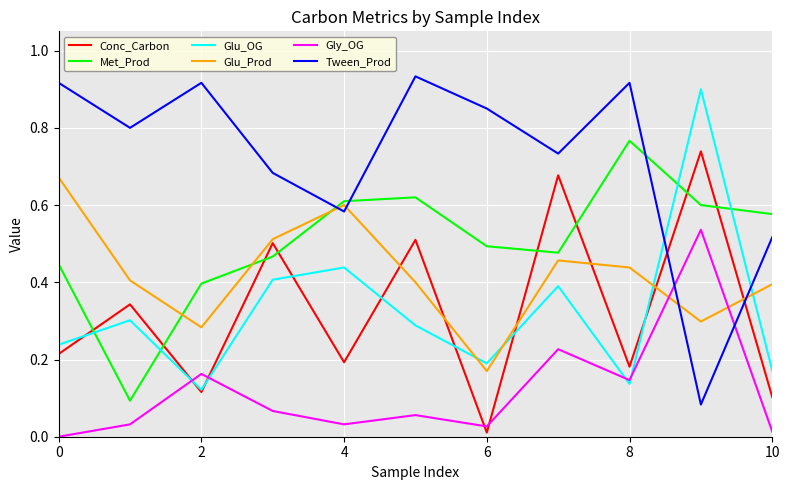

Which series has the largest total across all categories?

Tween_Prod